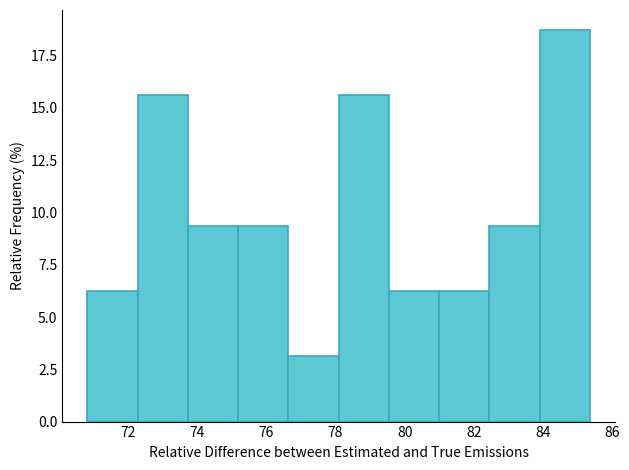

How tall is the bar that spans 79.6 to 81.0 on the x-axis? Neither the bar edges nor the heights are printed on the chart, so give them approximately, as read against the axes.

6.5